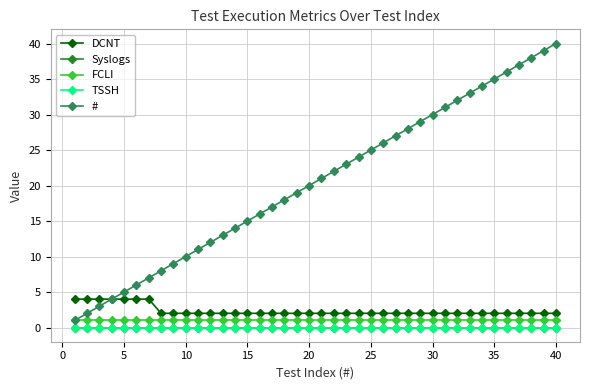

Reading right to left, list all the values displayed in this chart.

DCNT: 2	2	2	2	2	2	2	2	2	2	2	2	2	2	2	2	2	2	2	2	2	2	2	2	2	2	2	2	2	2	2	2	2	4	4	4	4	4	4	4
Syslogs: 0	0	0	0	0	0	0	0	0	0	0	0	0	0	0	0	0	0	0	0	0	0	0	0	0	0	0	0	0	0	0	0	0	0	0	0	0	0	0	0
FCLI: 1	1	1	1	1	1	1	1	1	1	1	1	1	1	1	1	1	1	1	1	1	1	1	1	1	1	1	1	1	1	1	1	1	1	1	1	1	1	1	1
TSSH: 0	0	0	0	0	0	0	0	0	0	0	0	0	0	0	0	0	0	0	0	0	0	0	0	0	0	0	0	0	0	0	0	0	0	0	0	0	0	0	0
#: 40	39	38	37	36	35	34	33	32	31	30	29	28	27	26	25	24	23	22	21	20	19	18	17	16	15	14	13	12	11	10	9	8	7	6	5	4	3	2	1